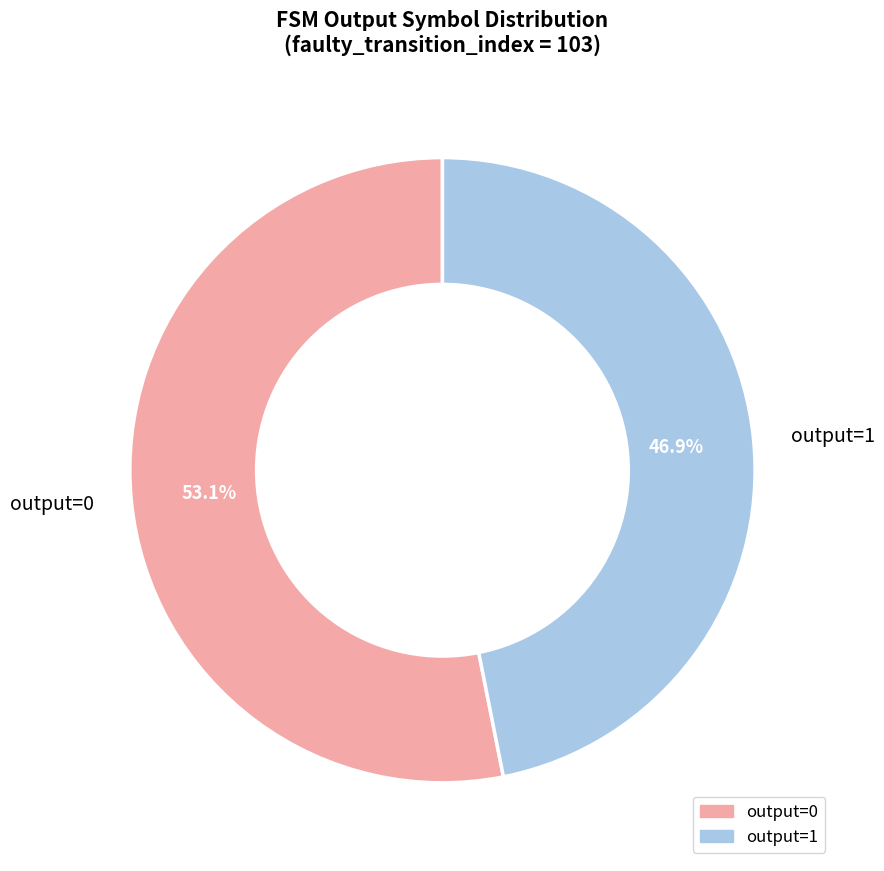

Is there a majority slice in this chart?

Yes